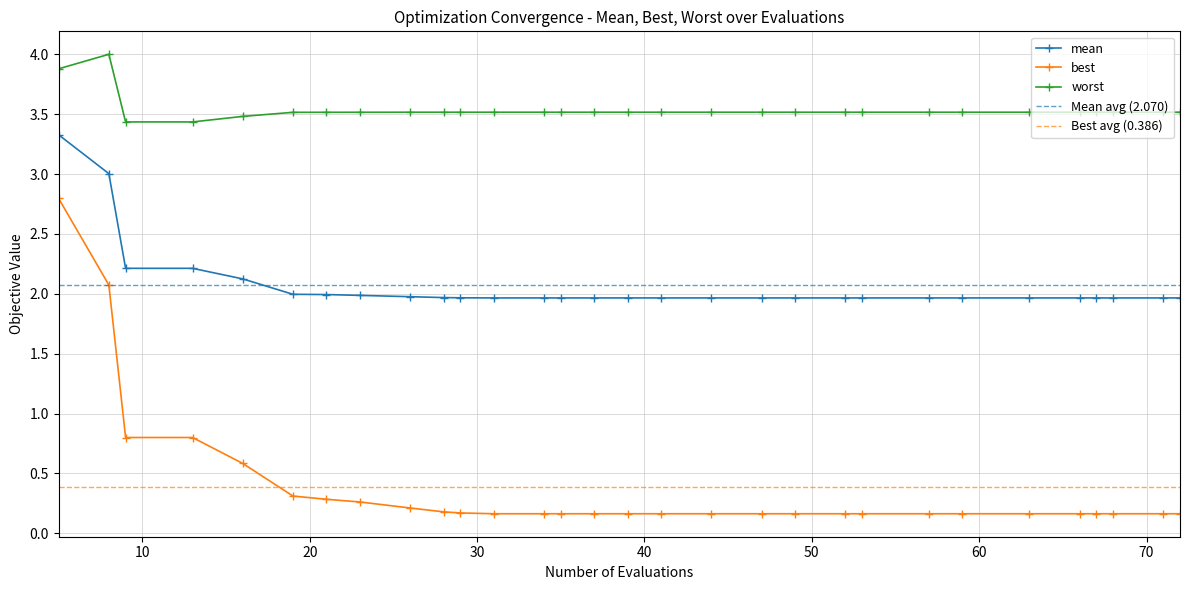

Which series has the largest total across all categories?

worst